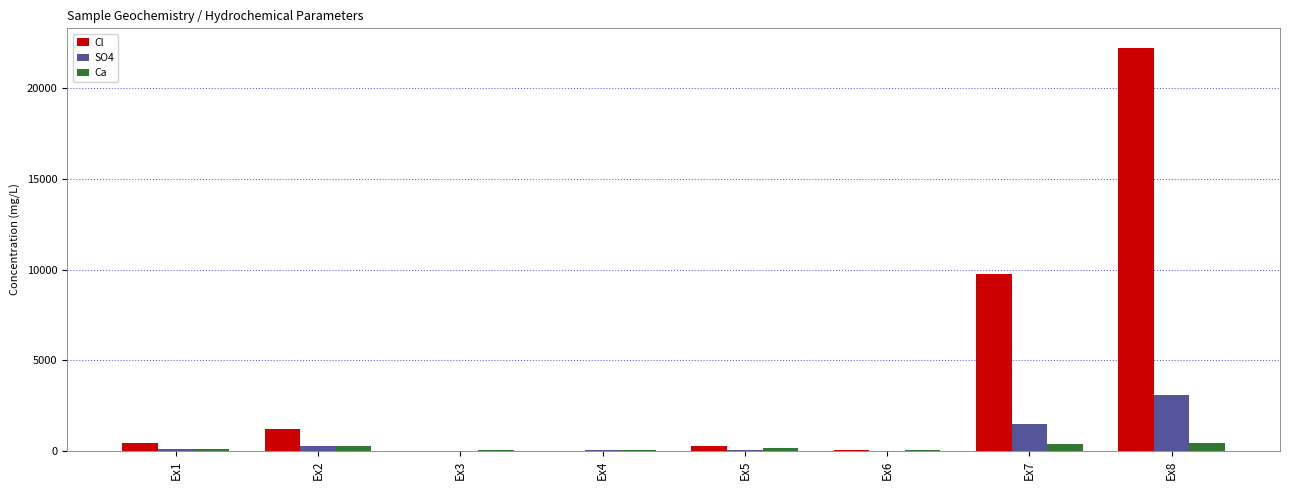

How many categories are shown in the chart?

8